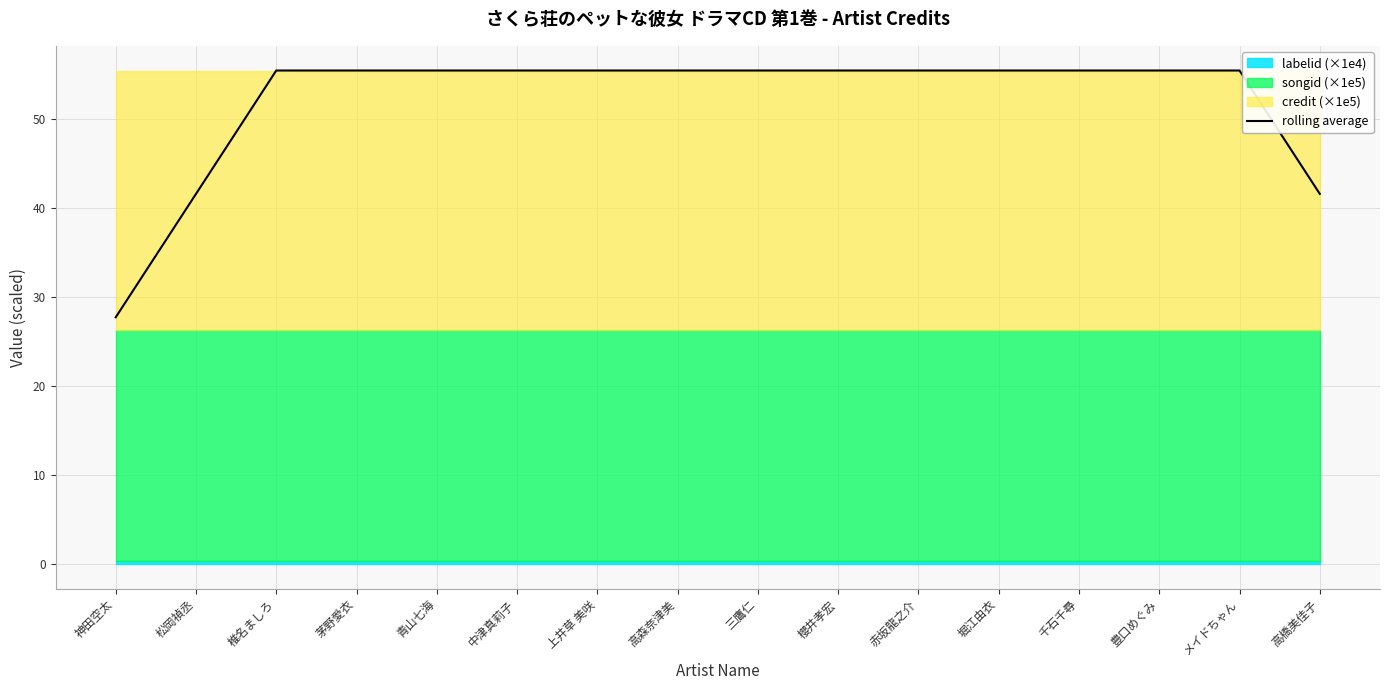

The chart shows a value of 41.6 at 高橋美佳子. True or false?

True